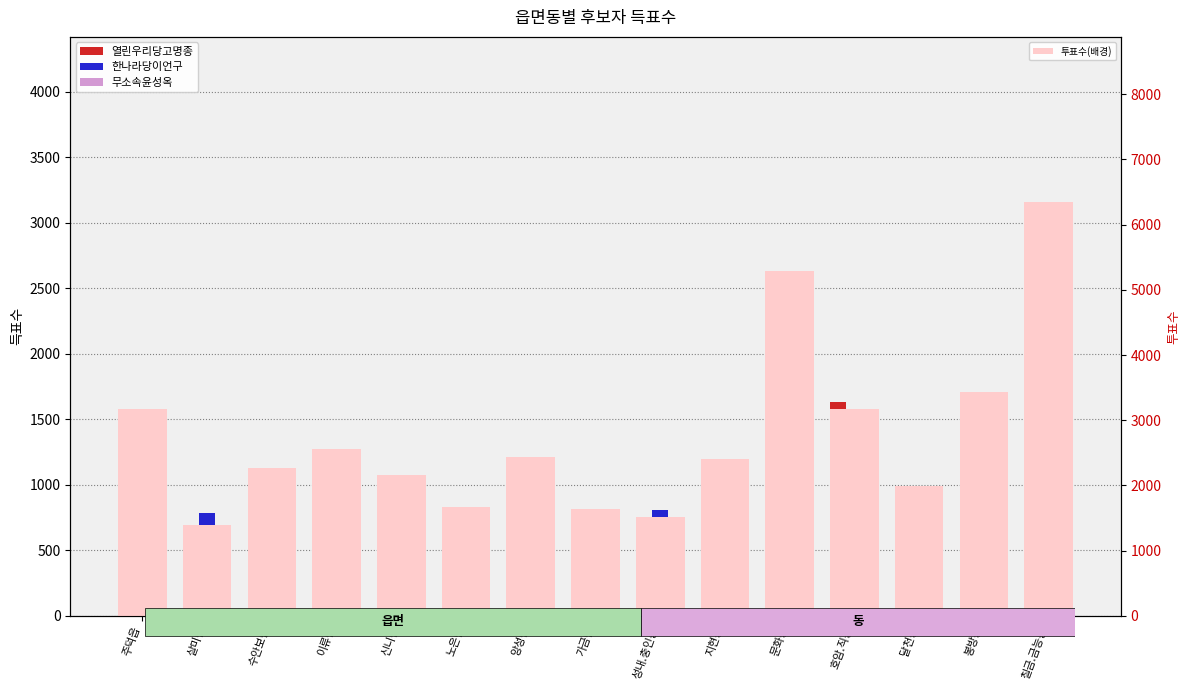

Reading left to right, list all the values displayed in this chart.

열린우리당고명종: 주덕읍=1314	살미면=406	수안보면=925	이류면=979	신니면=822	노은면=723	앙성면=1002	가금면=511	성내.충인동=439	지현동=880	문화동=1798	호암.직동=1631	달천동=808	봉방동=1275	칠금.금능동=2546
한나라당이언구: 주덕읍=1335	살미면=785	수안보면=953	이류면=1077	신니면=889	노은면=598	앙성면=1125	가금면=811	성내.충인동=810	지현동=1099	문화동=2479	호암.직동=1104	달천동=822	봉방동=1540	칠금.금능동=2761
무소속윤성옥: 주덕읍=433	살미면=157	수안보면=307	이류면=416	신니면=383	노은면=268	앙성면=231	가금면=271	성내.충인동=248	지현동=401	문화동=906	호암.직동=388	달천동=308	봉방동=543	칠금.금능동=952
투표수(배경): 주덕읍=3169	살미면=1393	수안보면=2263	이류면=2554	신니면=2162	노은면=1670	앙성면=2434	가금면=1643	성내.충인동=1516	지현동=2410	문화동=5285	호암.직동=3166	달천동=1998	봉방동=3431	칠금.금능동=6343